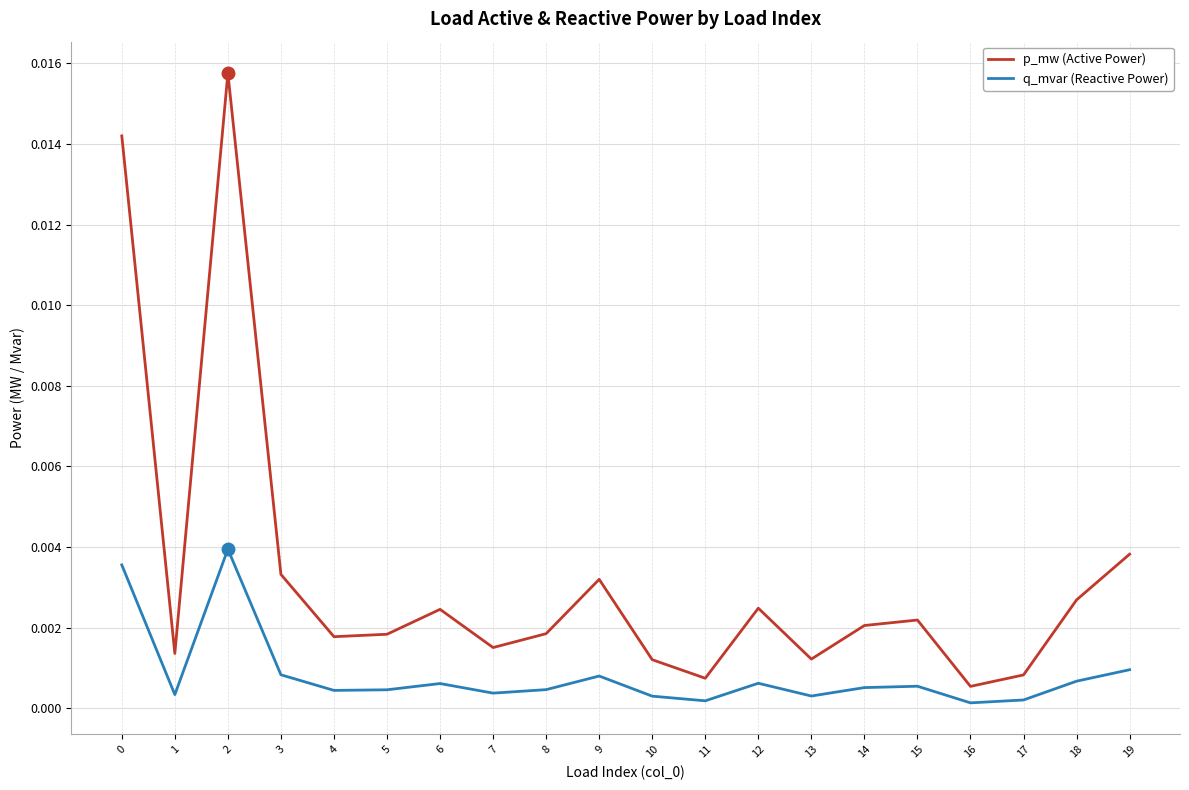

How many lines are shown in the chart?

2